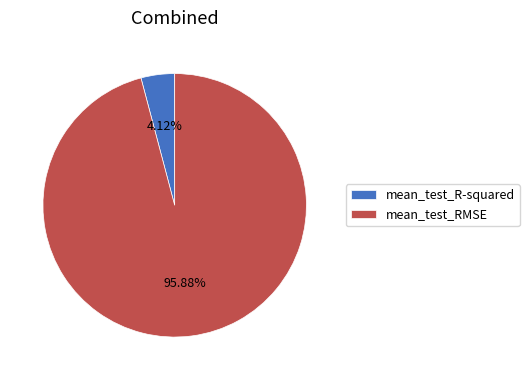

Is the sum of mean_test_R-squared and mean_test_RMSE greater than half?

Yes